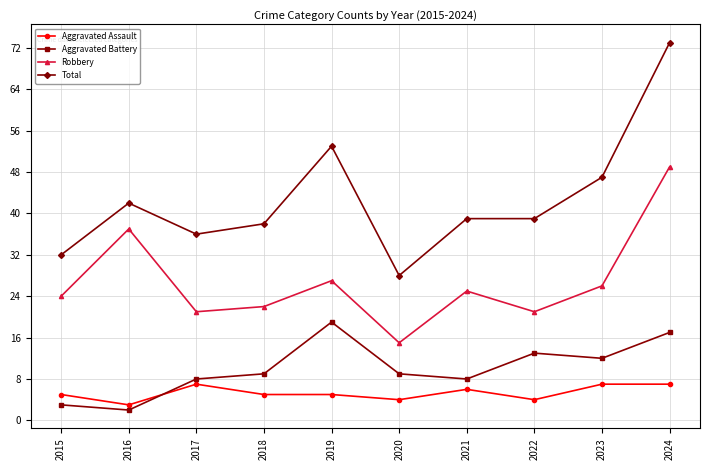

True or false: Aggravated Battery has a value of 19 at 2019.

True